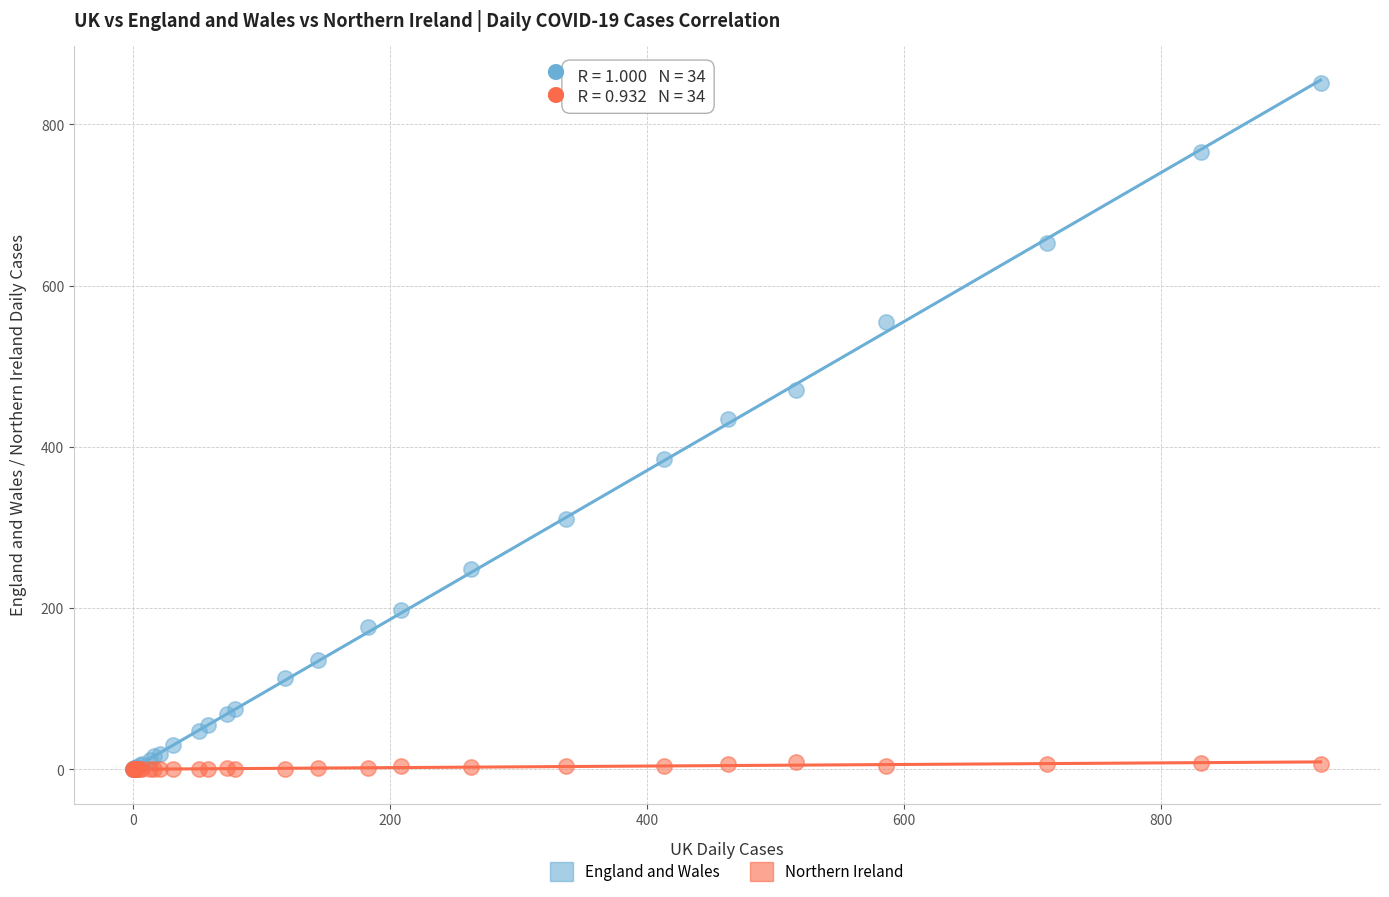

What are all the series names shown in the legend?

England and Wales, Northern Ireland